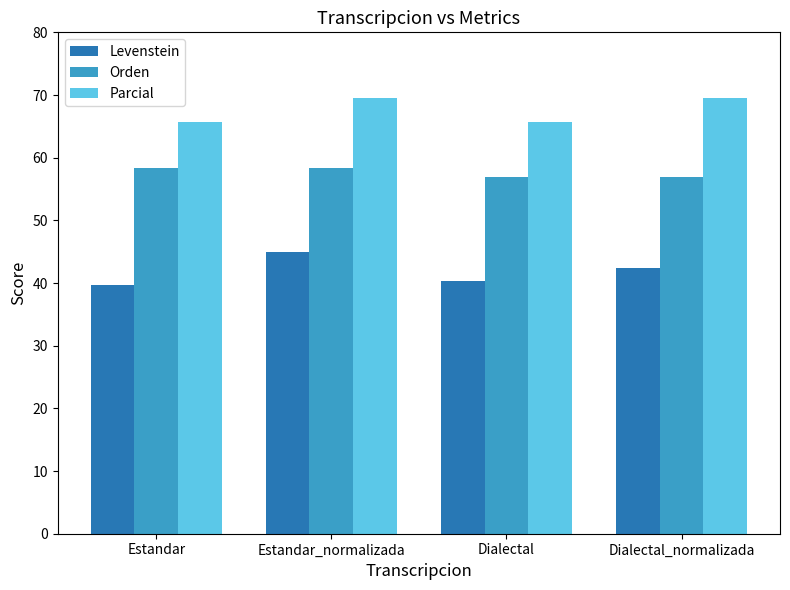

What is the difference between the highest and lowest values at Dialectal?

25.4